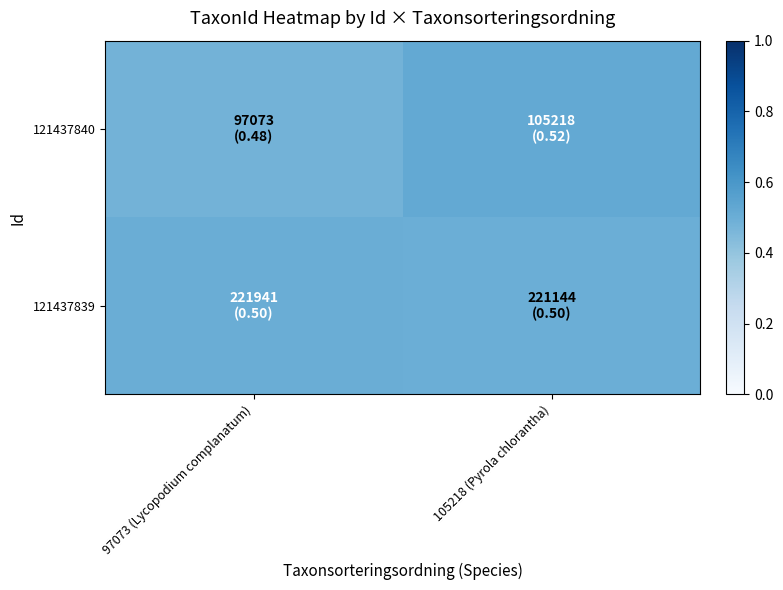

Which label corresponds to the smallest value in the chart?

97073 (Lycopodium complanatum)